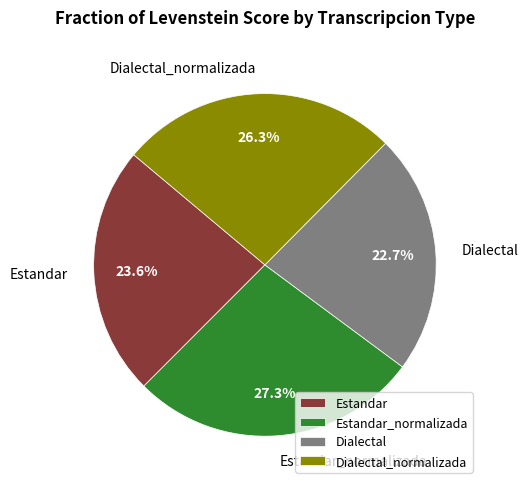

Count the number of slices in the pie.

4